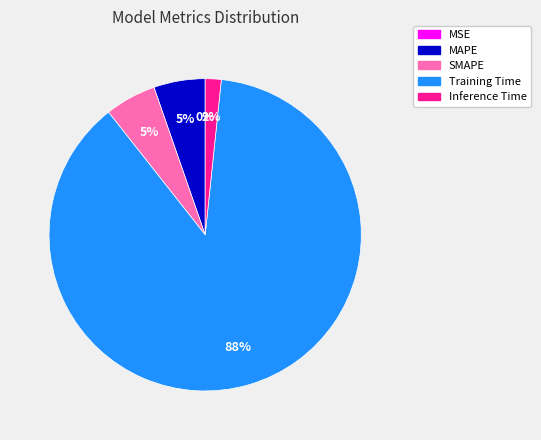

Is MAPE the majority of the pie?

No